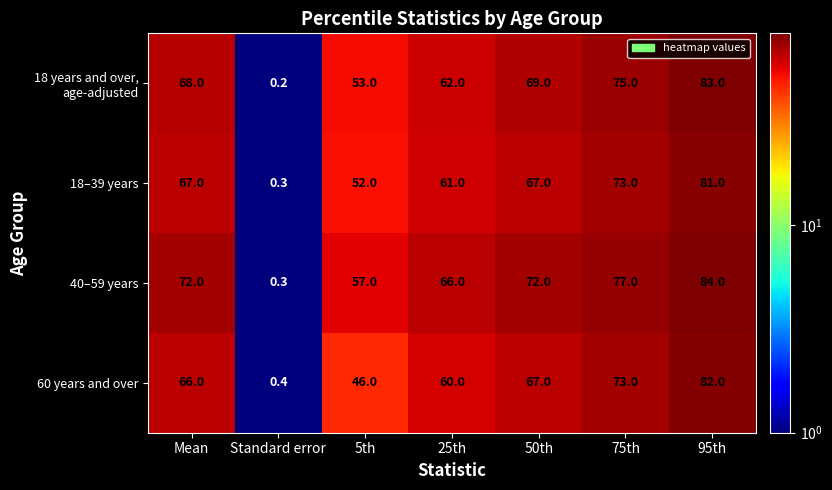

Rank the categories by 60 years and over value from lowest to highest.

Standard error, 5th, 25th, Mean, 50th, 75th, 95th